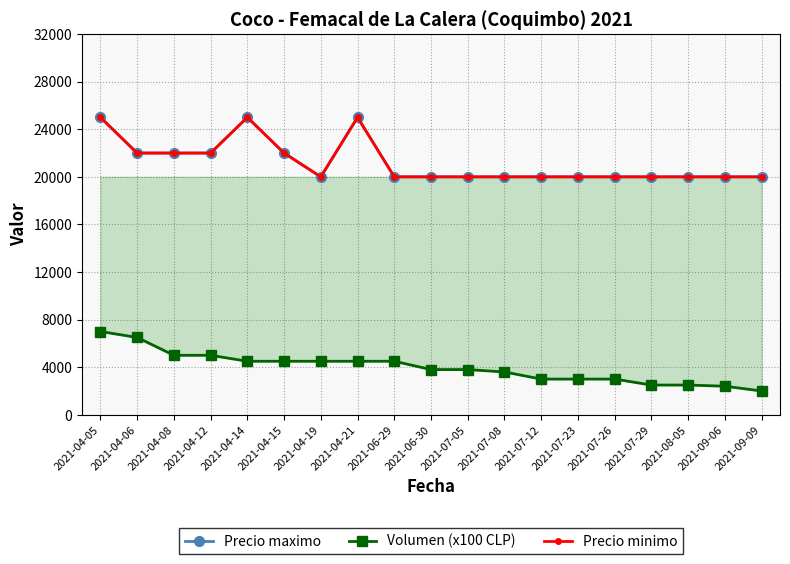

The Precio minimo series shows 22000 at 2021-04-15. True or false?

True